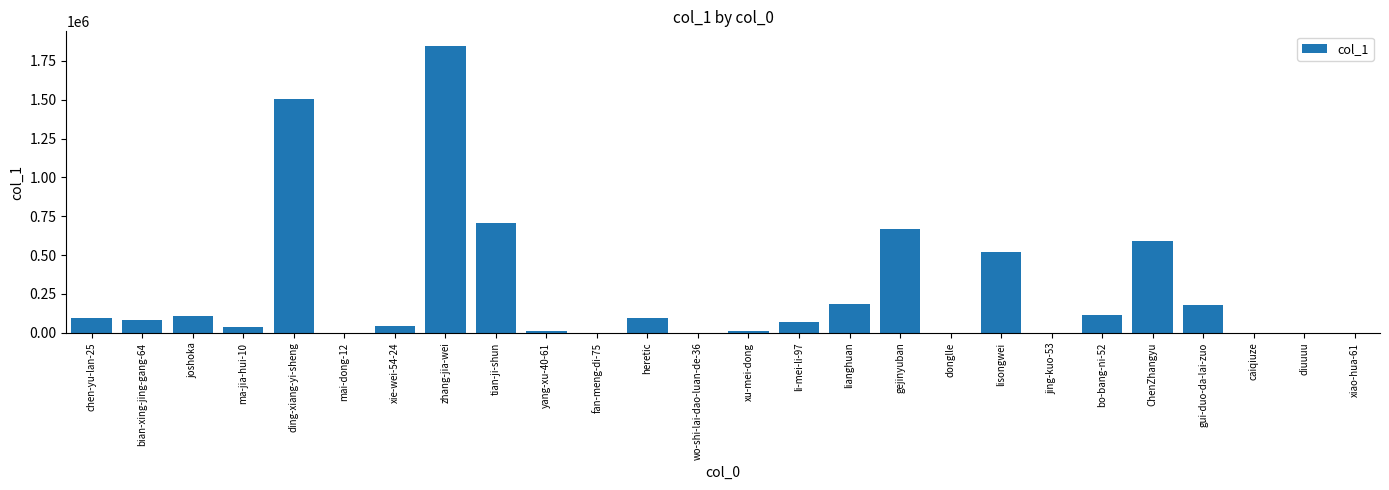

What is the ratio of the value at li-mei-li-97 to the value at heretic?

0.8